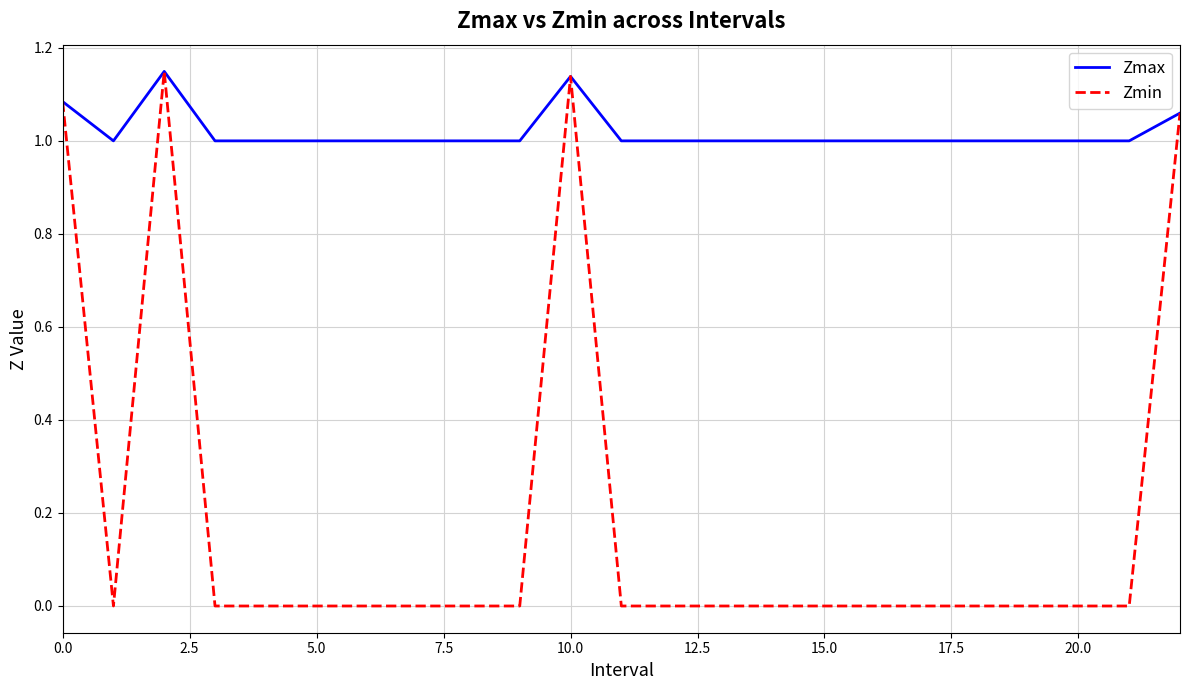

Which series has the largest range (max minus min)?

Zmin